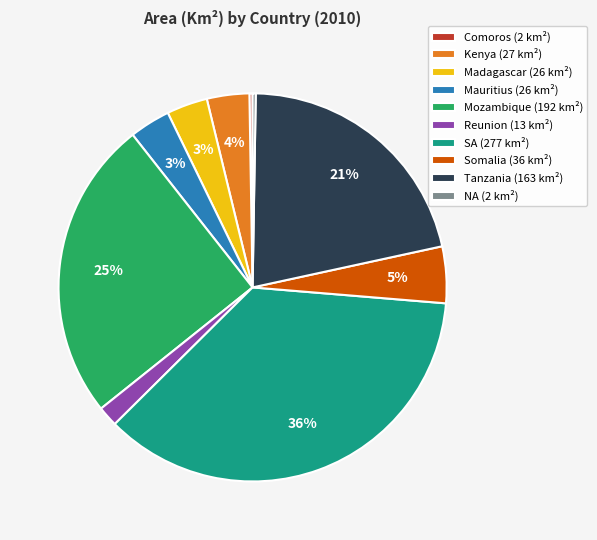

What is the ratio of the value at SA (277 km²) to the value at Tanzania (163 km²)?

1.7